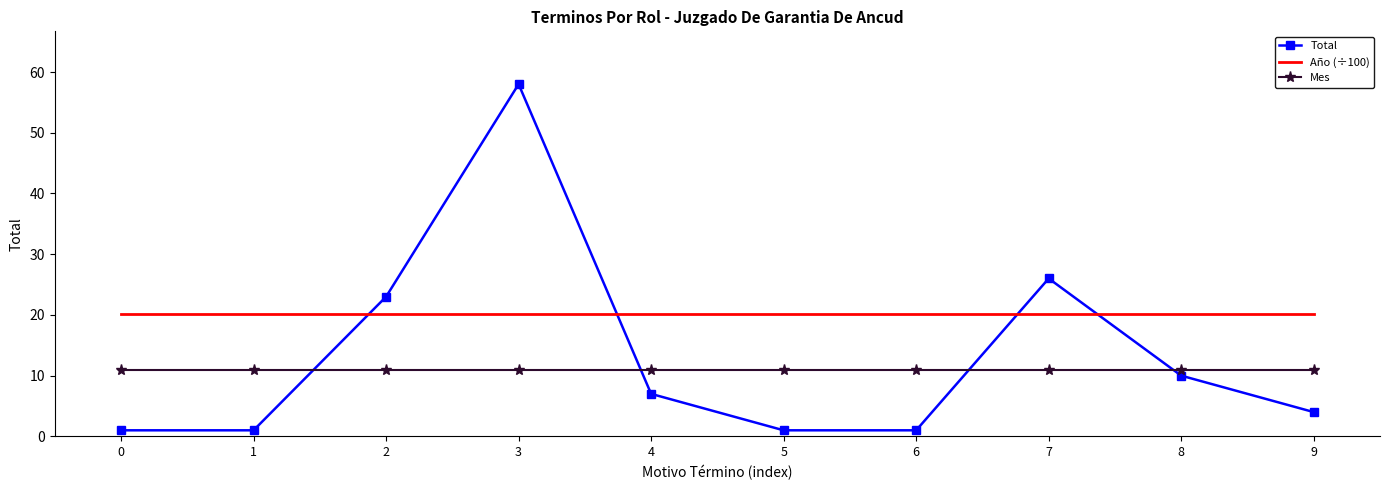

At which category is the sum across all series the highest?

3